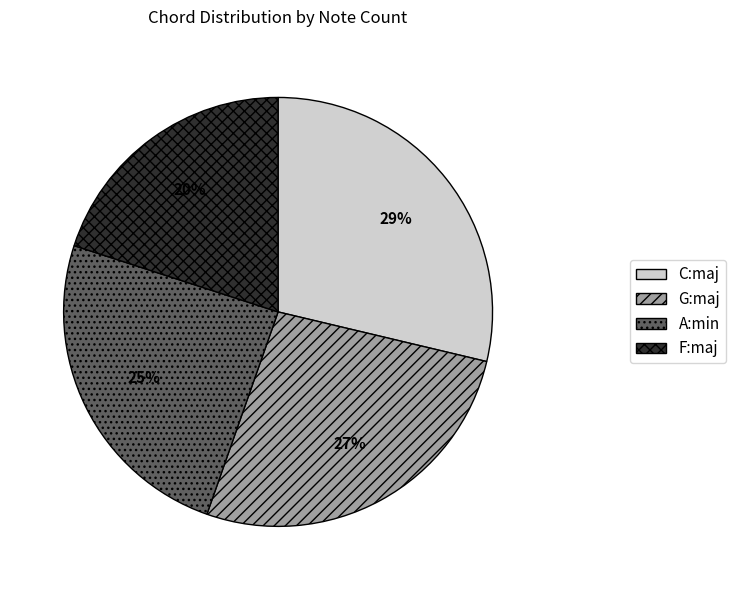

To the nearest percent, what is the difference between the F:maj and C:maj slice percentages?

9%